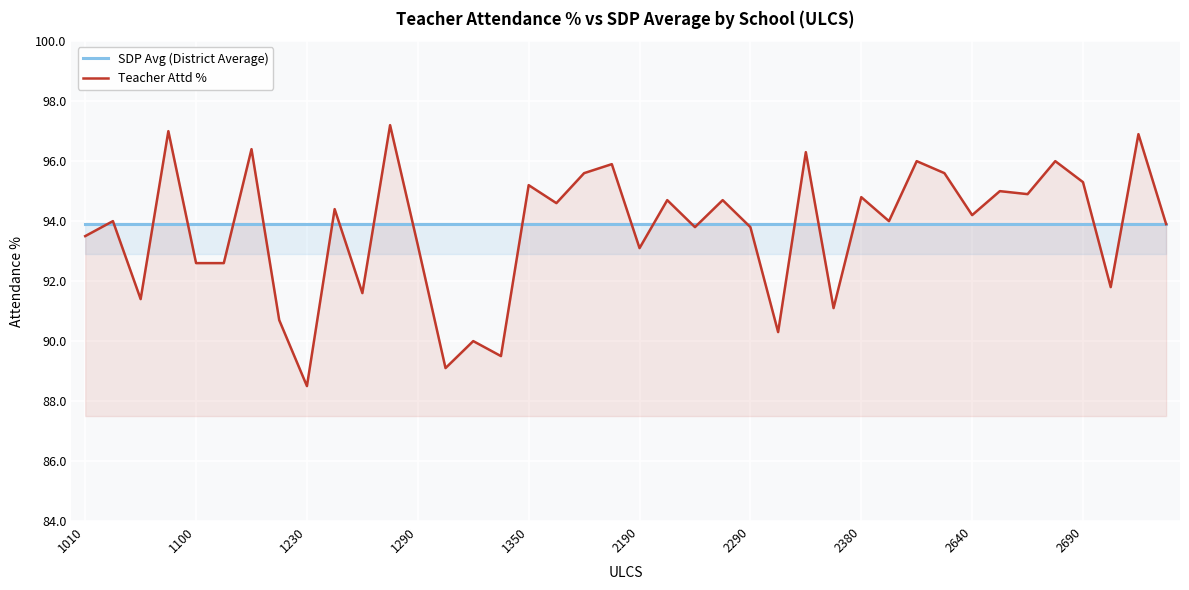

Which series has the widest spread of values?

Teacher Attd %